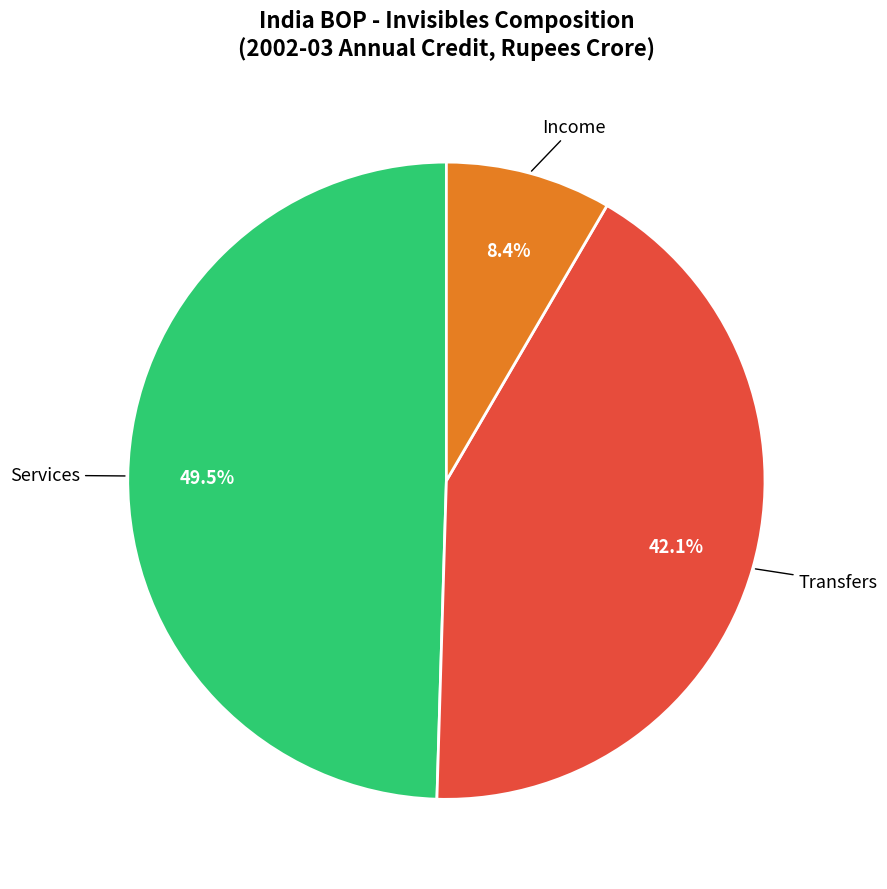

Is there any slice that represents more than half of the pie?

No